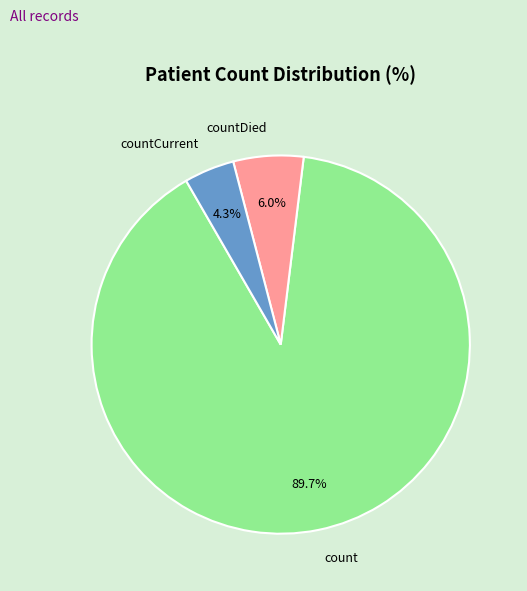

Which slice represents more than half of the pie?

count